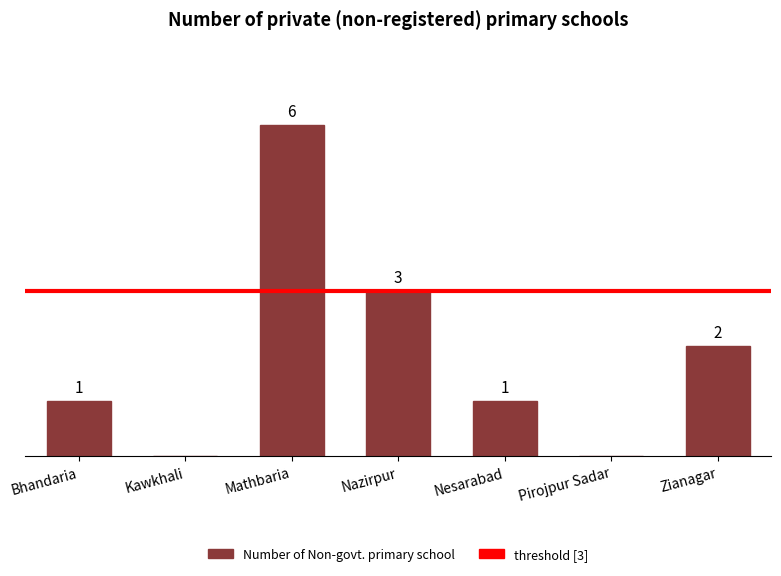

Where is the data nearest to the value 3?

Nazirpur